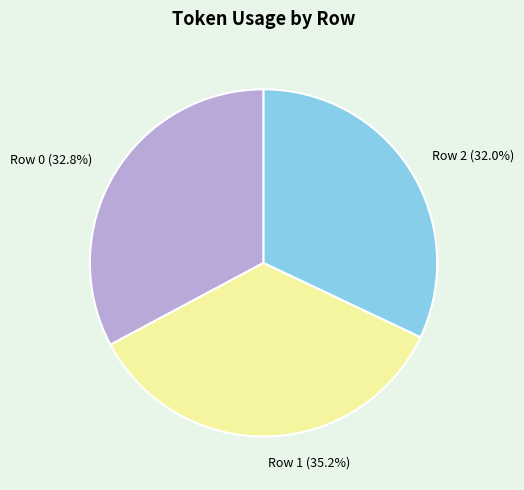

True or false: Row 1 accounts for 35% of the total.

True